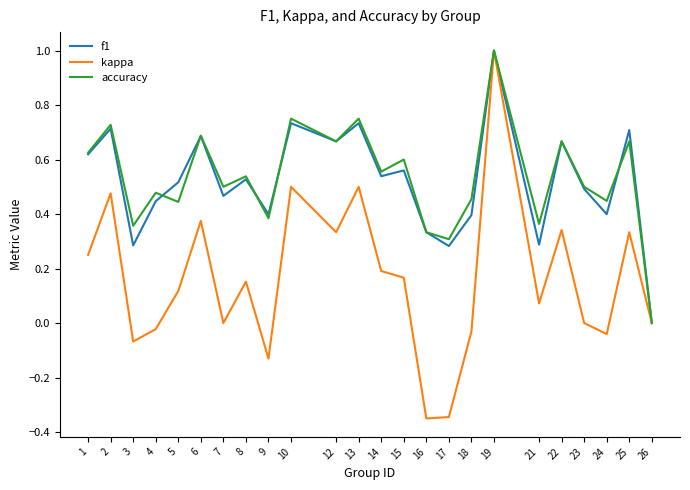

Where is accuracy nearest to the value 0?

26